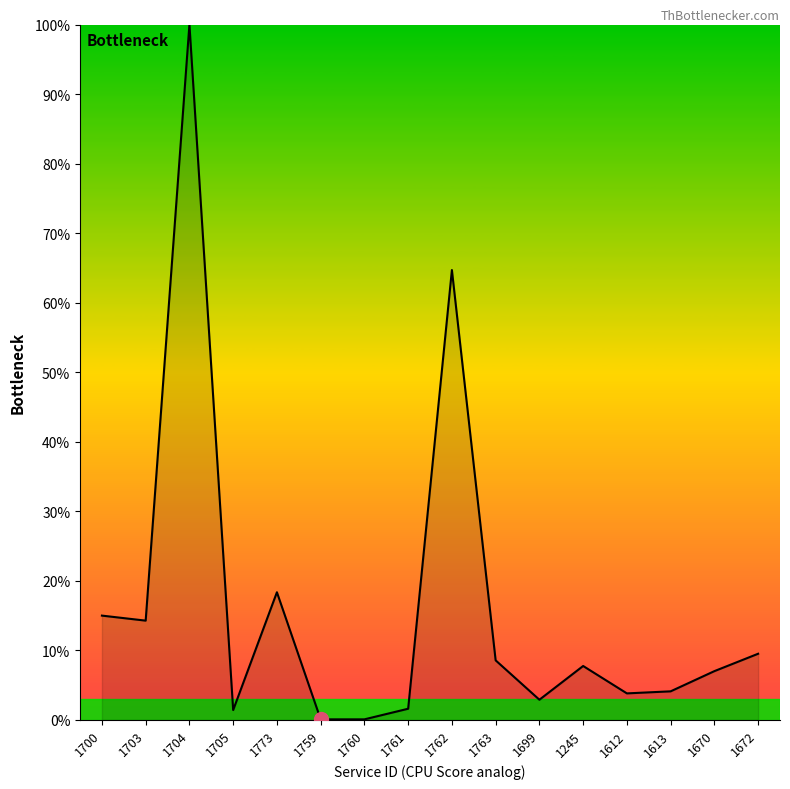

Is it true that the value at 1613 is 4.1?

True